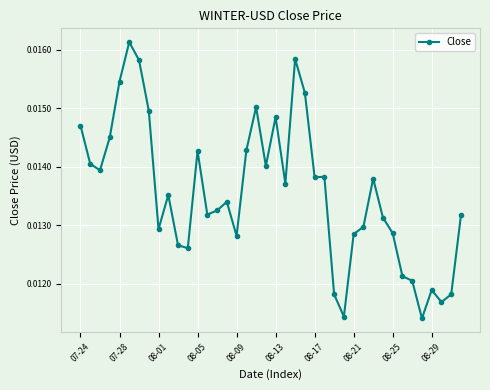

How many values are between 0 and 1?

40